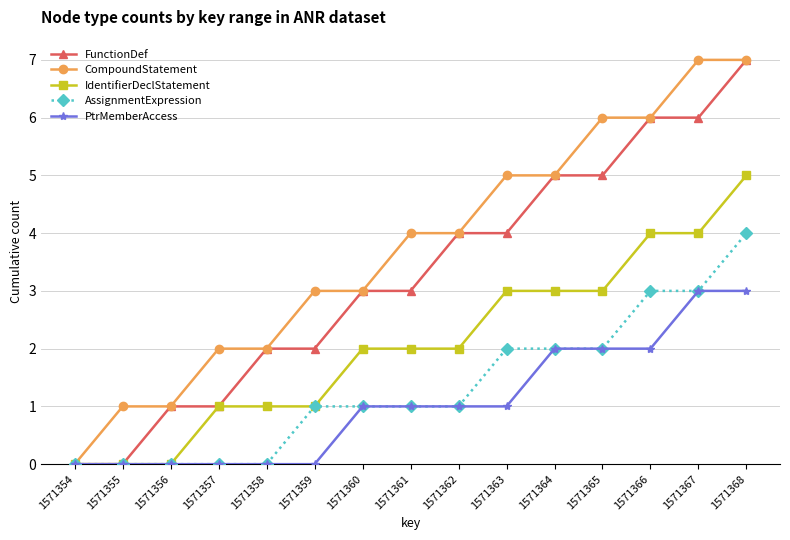

The PtrMemberAccess series shows 3 at 1571367. True or false?

True